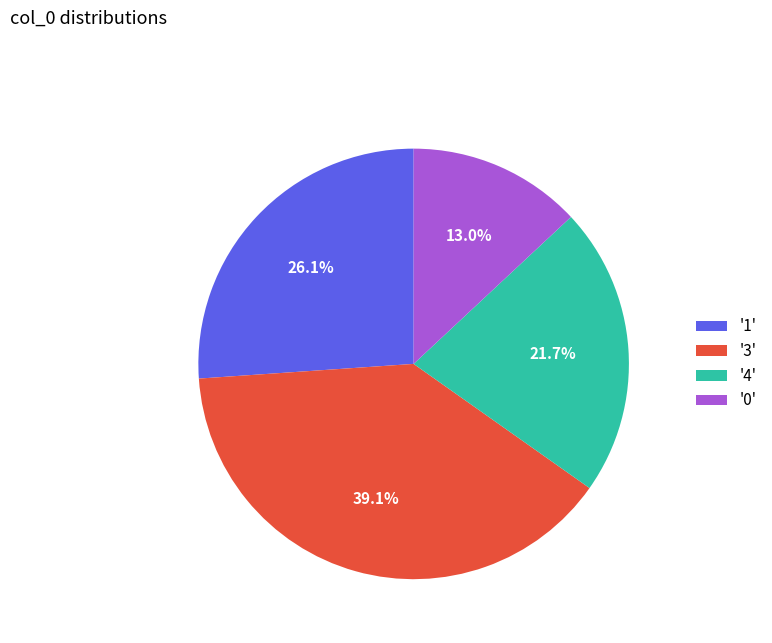

Combined, what portion of the pie is '0' and '1'?

39.1%